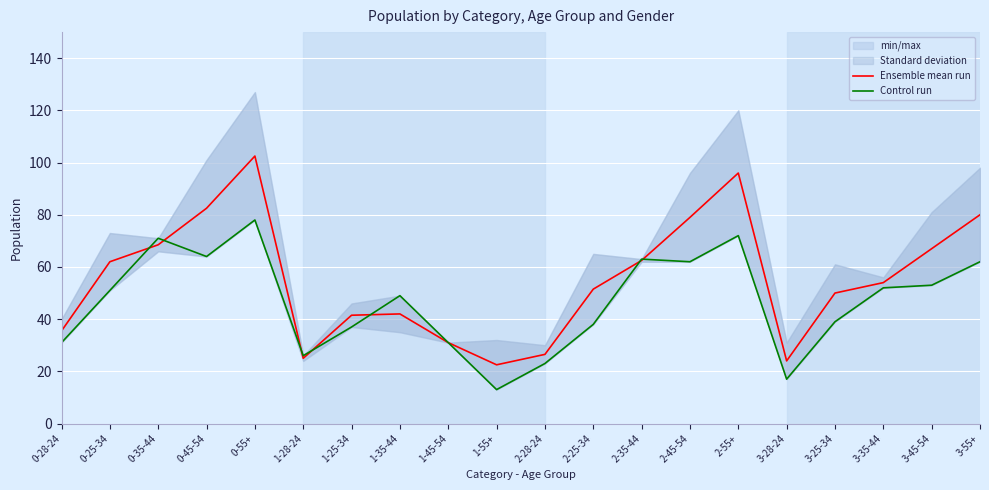

What is the minimum value for Control run?

13.0